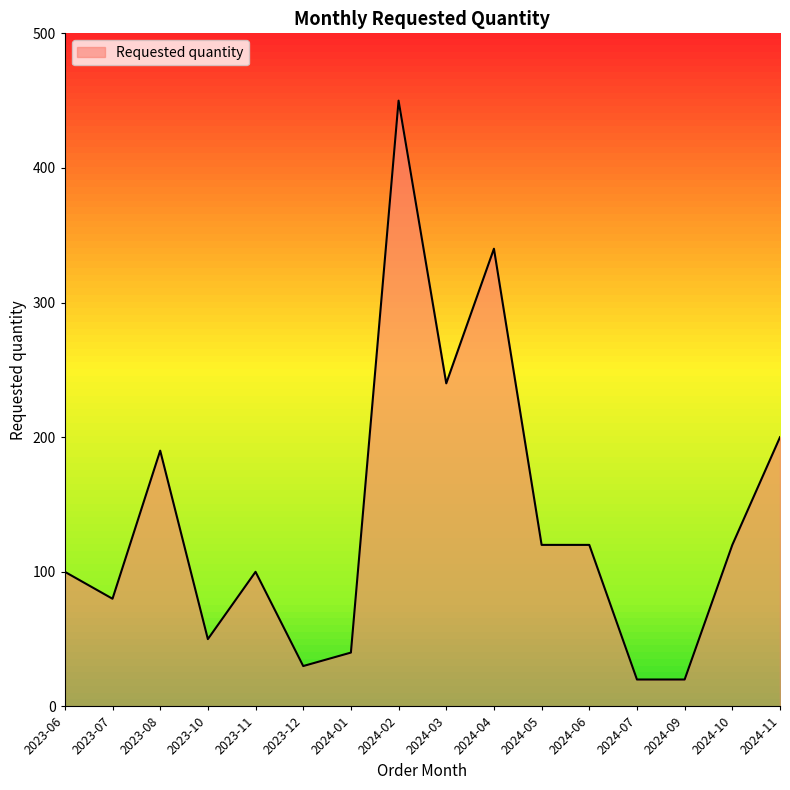

What position from the right is 2023-08?

14